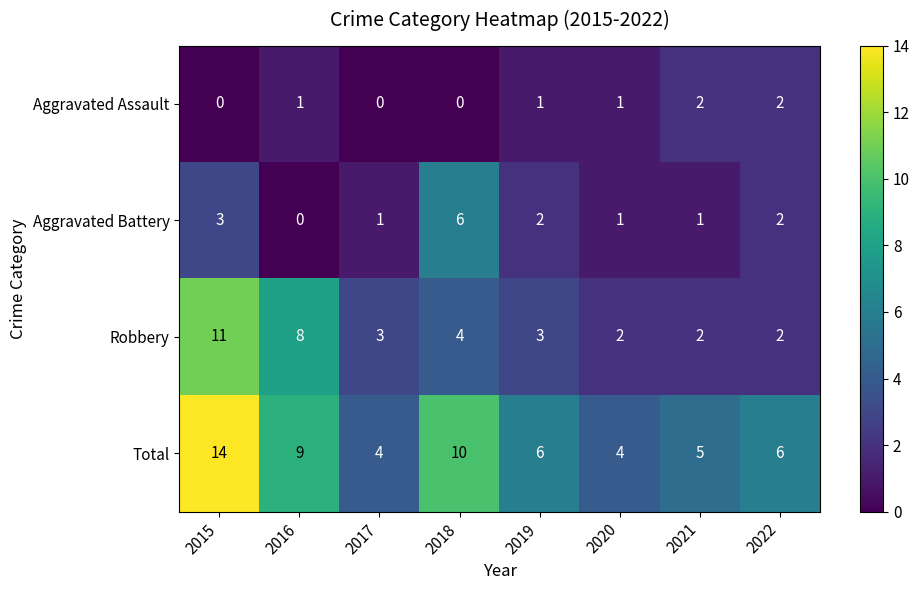

At which category is the sum across all series the highest?

2015